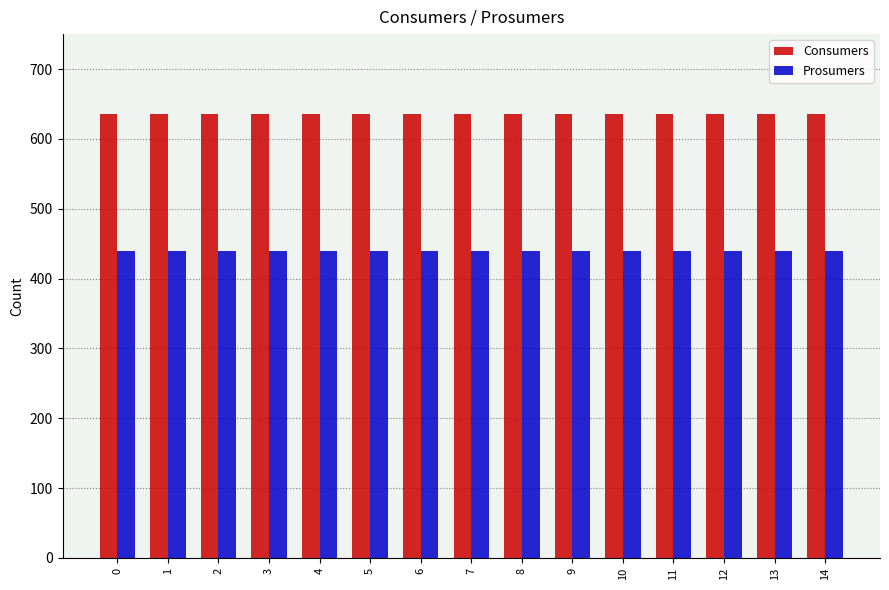

What is the difference between the highest and lowest values at 4?

195